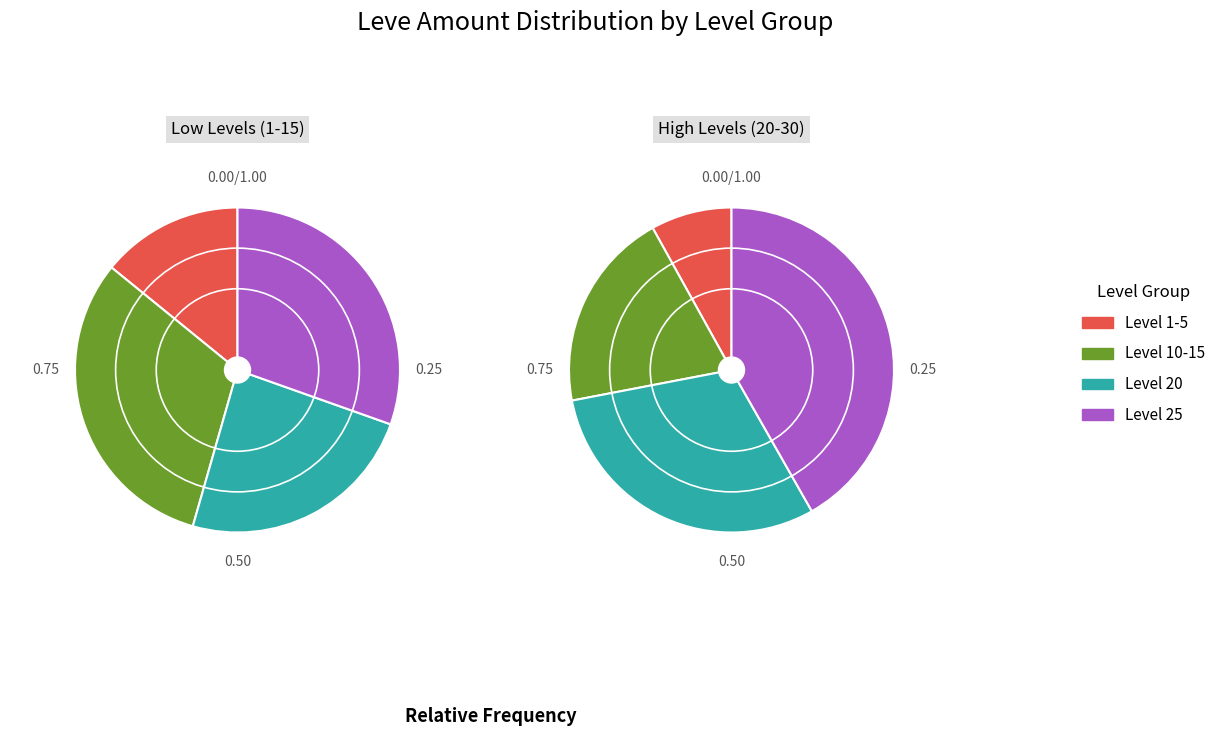

Which series has the largest range (max minus min)?

Level 25